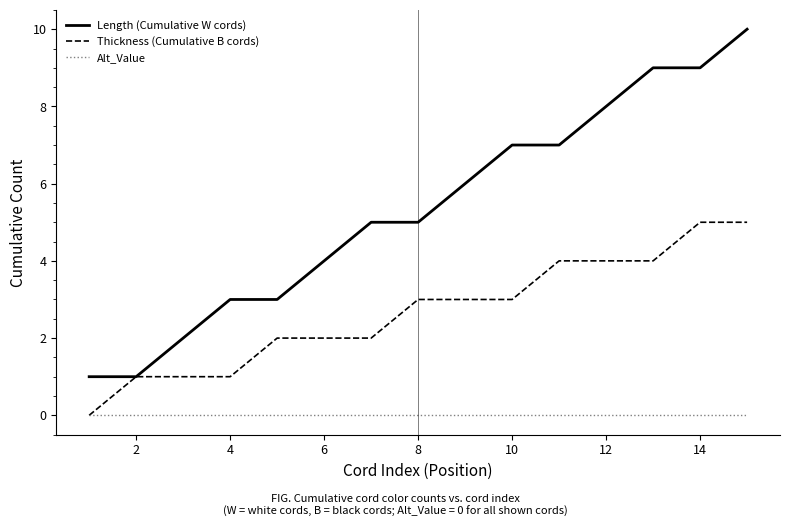

Reading left to right, what are all the values shown in this chart?

Length (Cumulative W cords): 1	1	2	3	3	4	5	5	6	7	7	8	9	9	10
Thickness (Cumulative B cords): 0	1	1	1	2	2	2	3	3	3	4	4	4	5	5
Alt_Value: 0	0	0	0	0	0	0	0	0	0	0	0	0	0	0